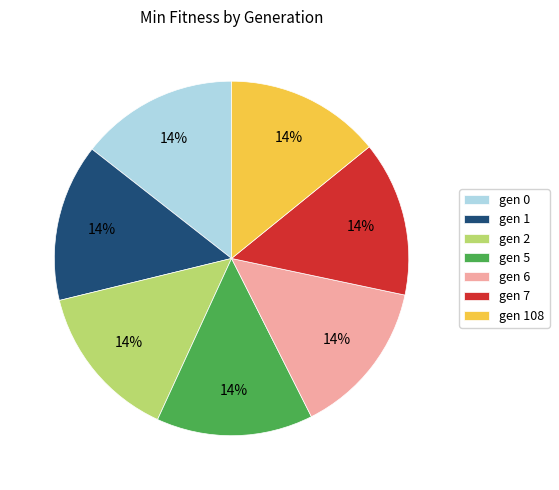

Is gen 5 the majority of the pie?

No